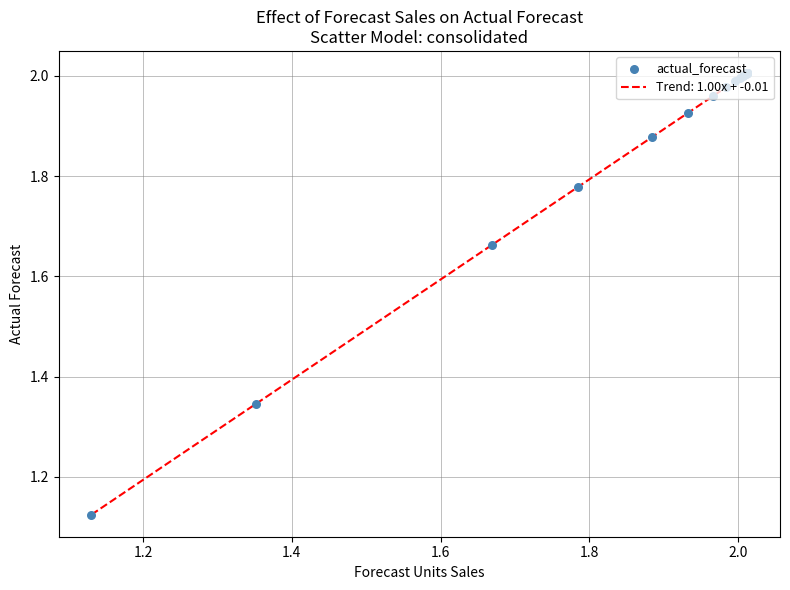

What is the difference between the maximum and minimum values?

0.9